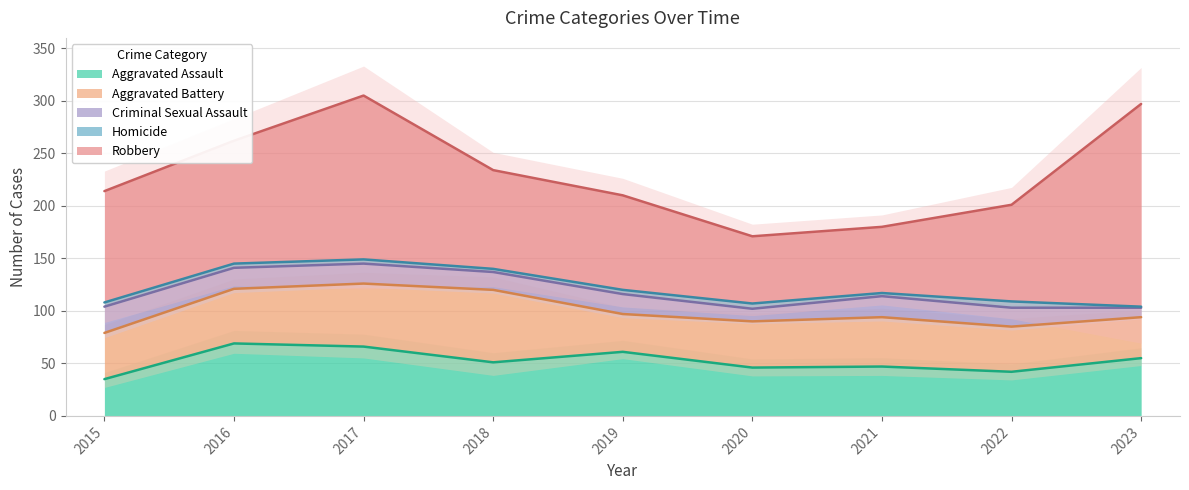

What is the difference between the highest and lowest values at 2017?

152